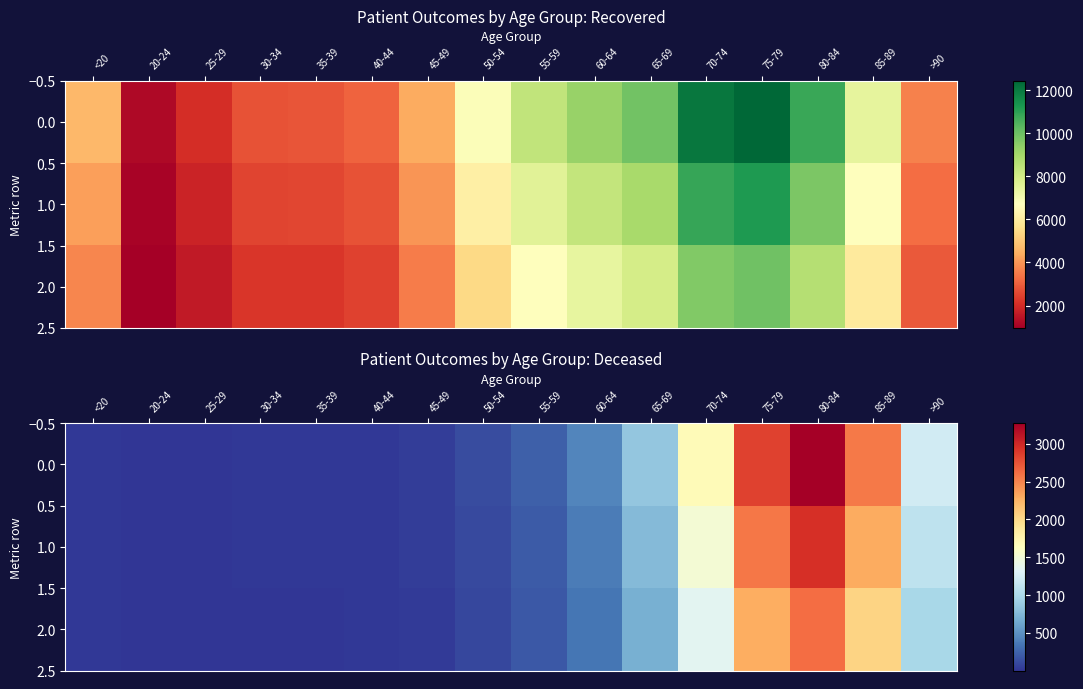

Between 45-49 and 20-24, which is larger?

45-49